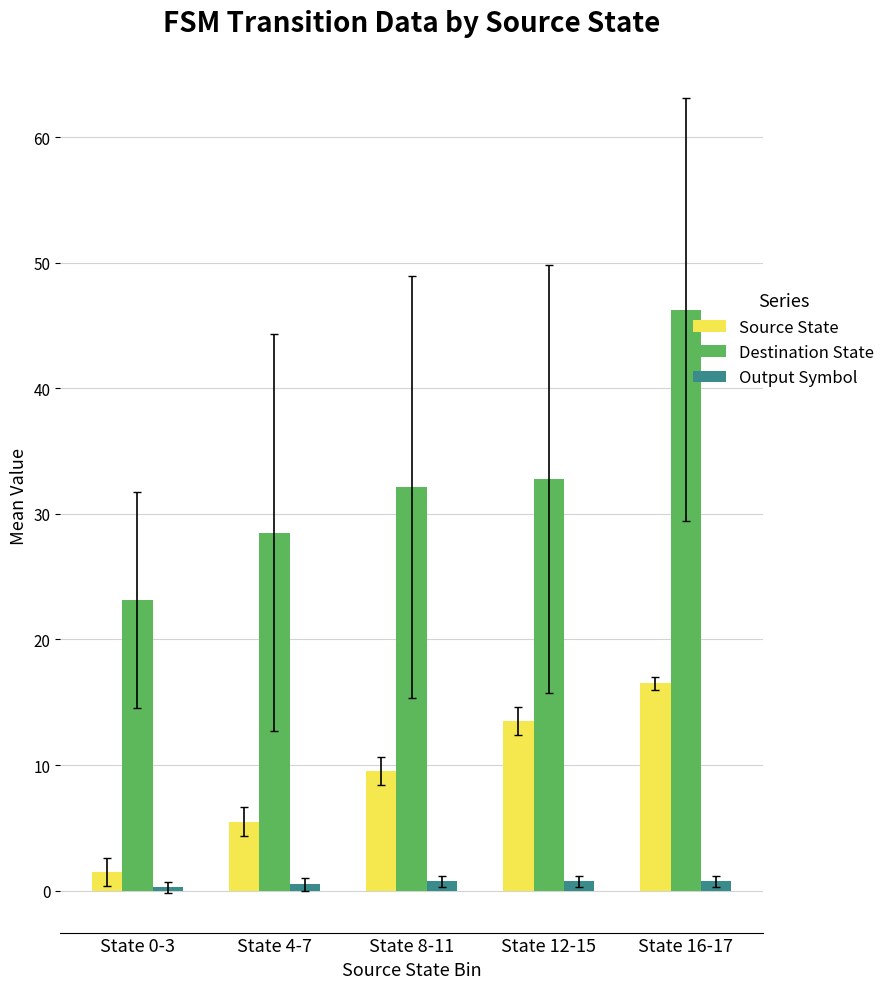

What is the sum of all Destination State values?

162.8